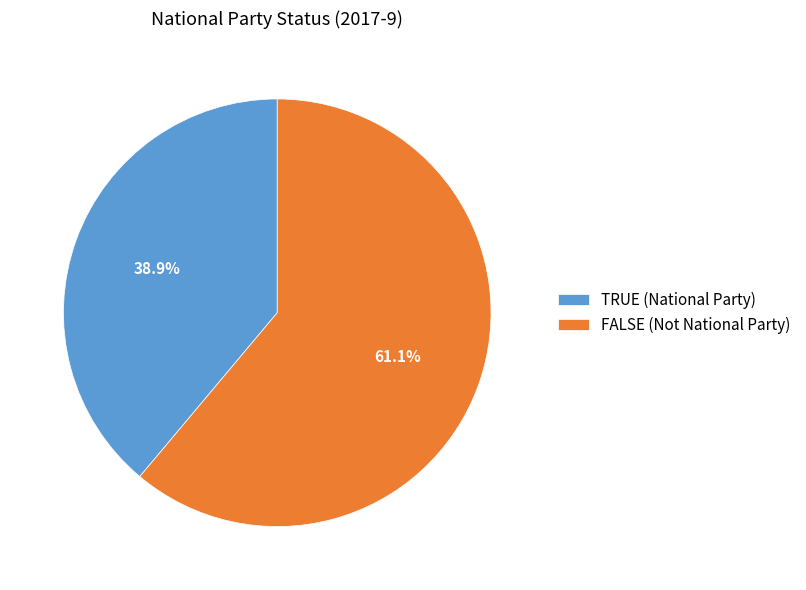

How many slices are in this pie chart?

2